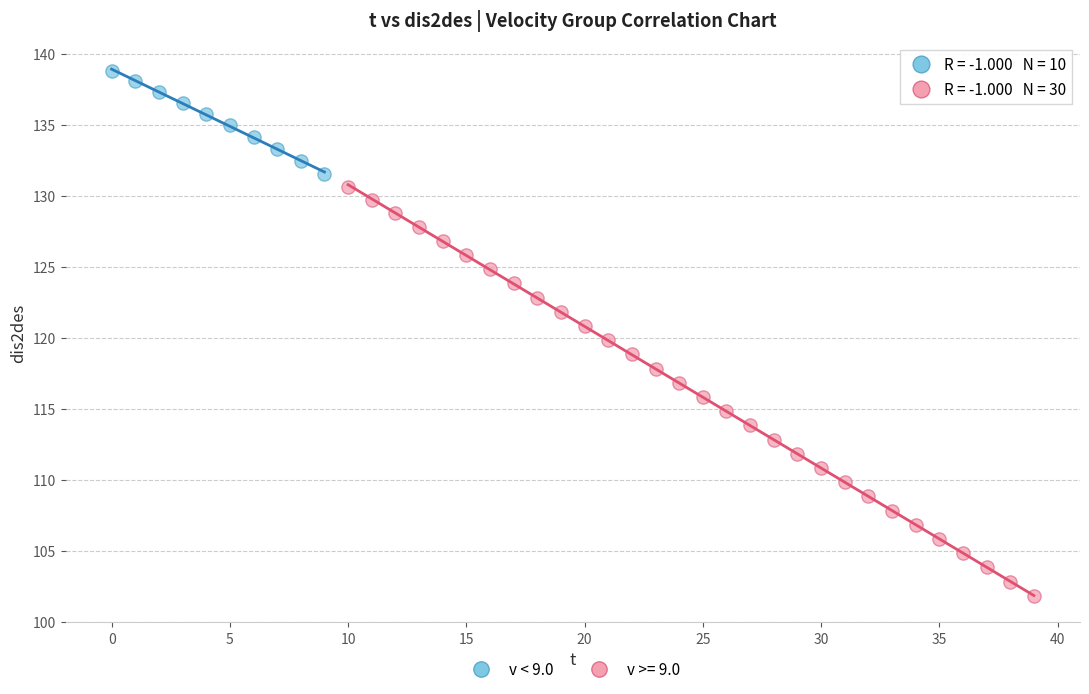

Which series has the largest Y range (max minus min)?

v >= 9.0